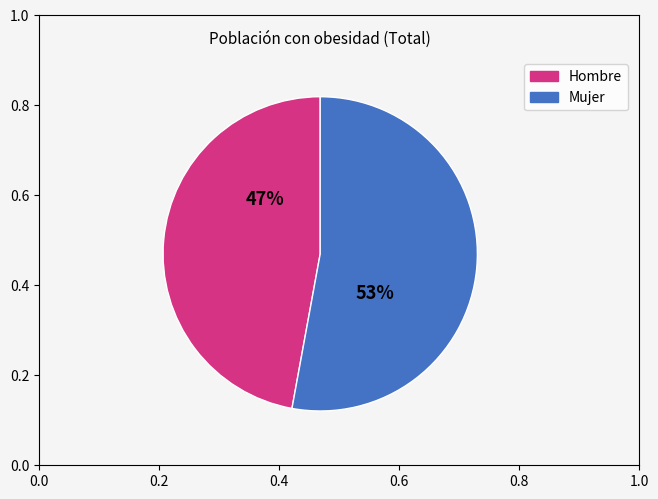

Approximately how many times larger is the value at Hombre compared to Mujer?

0.9